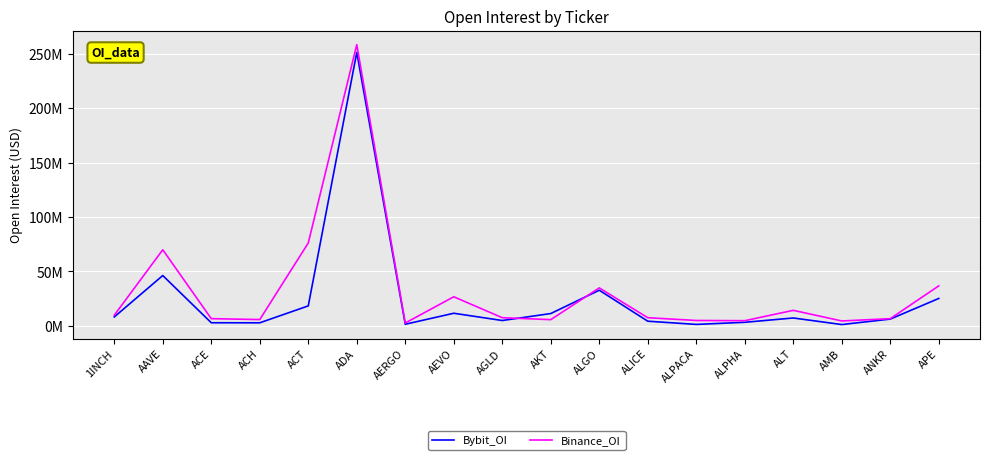

Which category has the lowest value across all series?

AMB